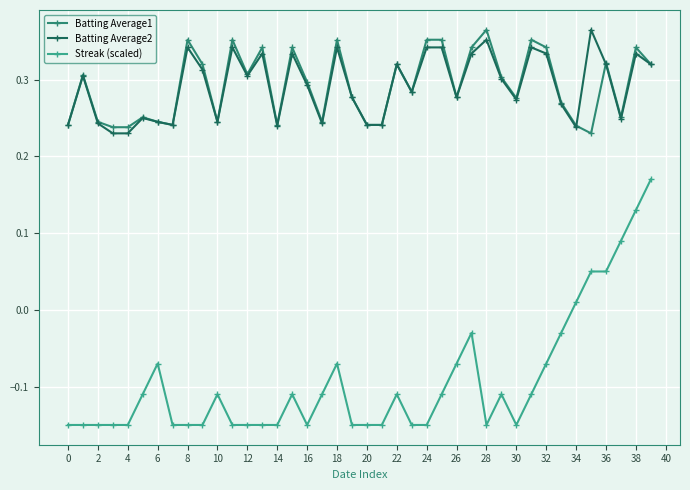

How many categories are shown in the chart?

40